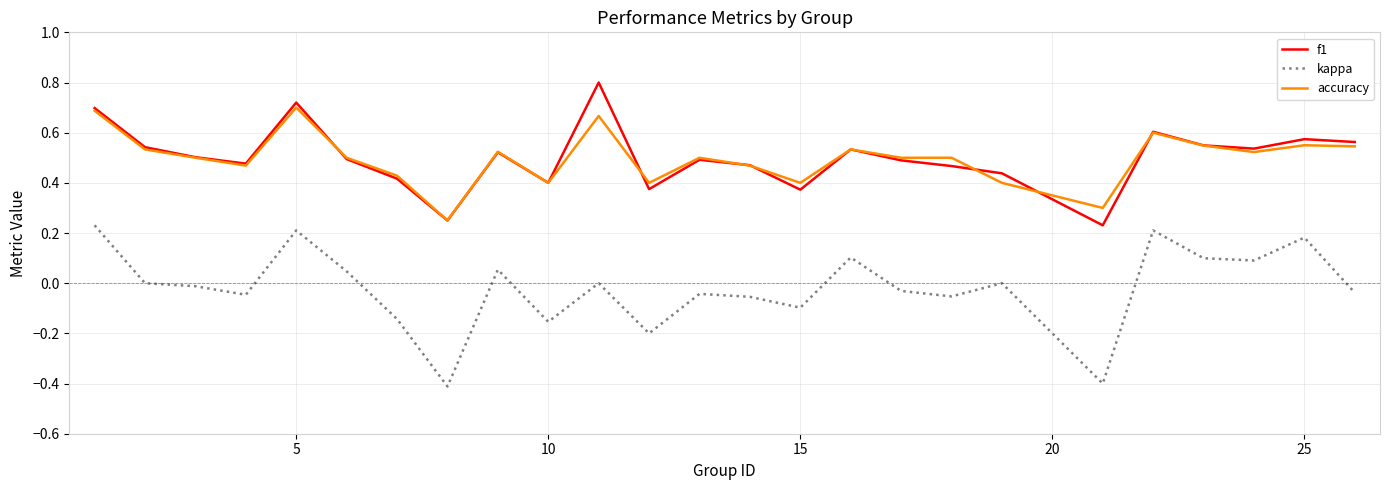

List the series in order of their peak value, lowest first.

kappa, accuracy, f1